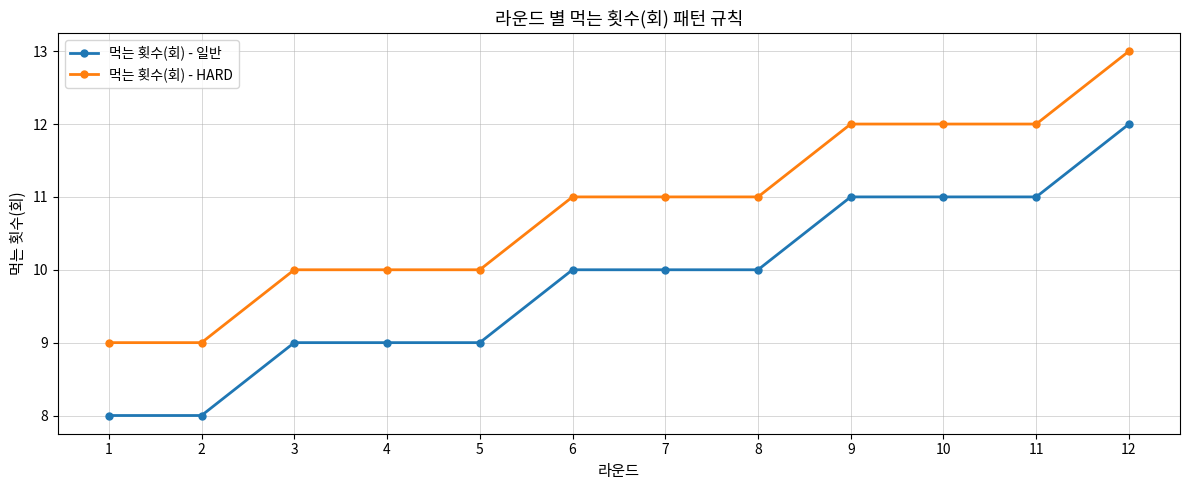

Is it true that 먹는 횟수(회) - 일반 equals 10 at 6?

True